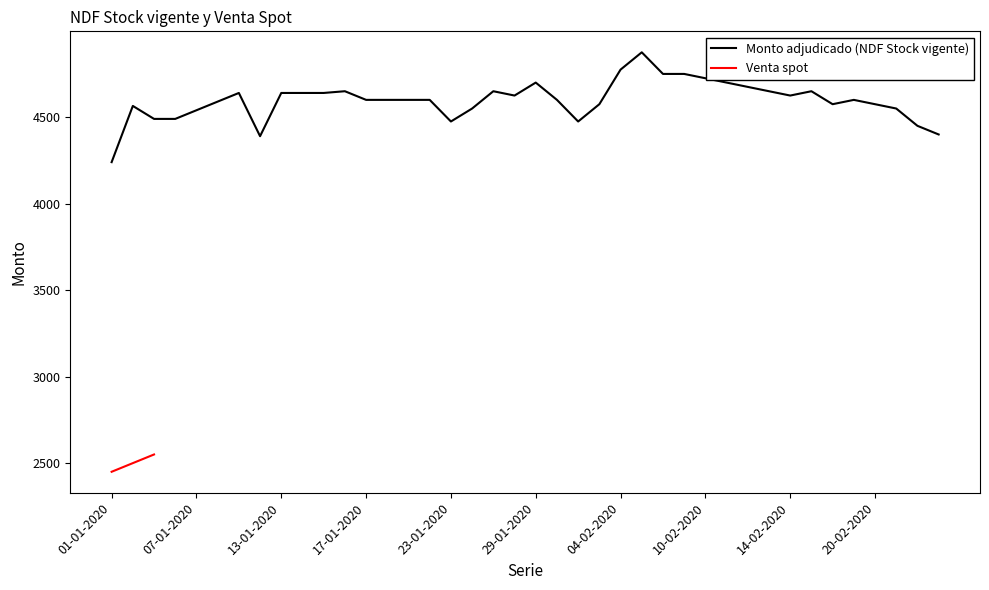

Rank the categories by value from highest to lowest.

05-02-2020, 04-02-2020, 06-02-2020, 07-02-2020, 10-02-2020, 29-01-2020, 11-02-2020, 12-02-2020, 16-01-2020, 27-01-2020, 13-02-2020, 17-02-2020, 09-01-2020, 13-01-2020, 14-01-2020, 15-01-2020, 28-01-2020, 14-02-2020, 17-01-2020, 20-01-2020, 21-01-2020, 22-01-2020, 30-01-2020, 19-02-2020, 08-01-2020, 03-02-2020, 18-02-2020, 20-02-2020, 02-01-2020, 24-01-2020, 21-02-2020, 07-01-2020, 03-01-2020, 06-01-2020, 23-01-2020, 31-01-2020, 24-02-2020, 25-02-2020, 10-01-2020, 01-01-2020